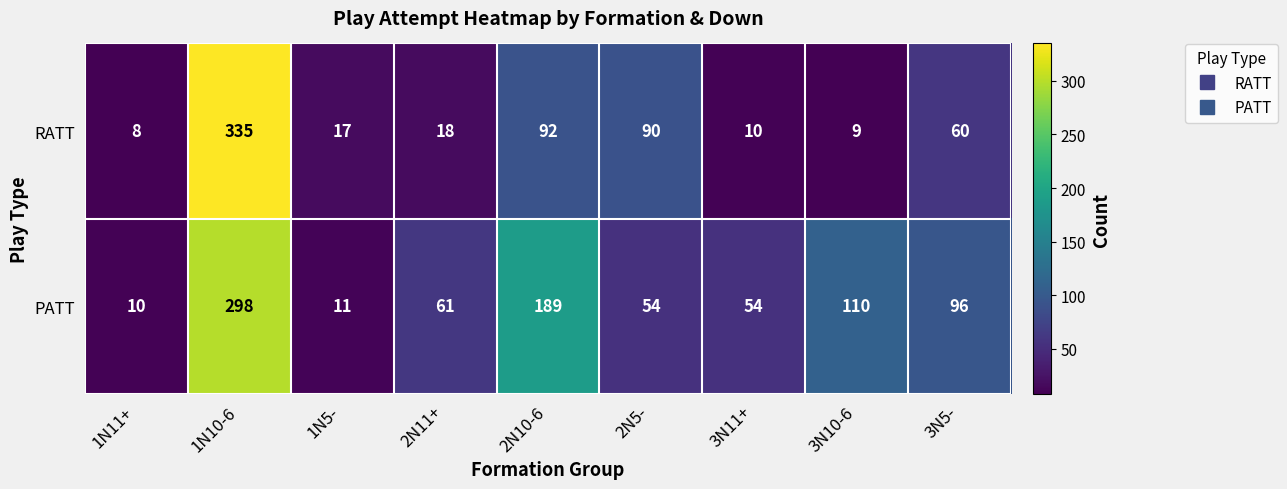

Which series has the largest range (max minus min)?

RATT